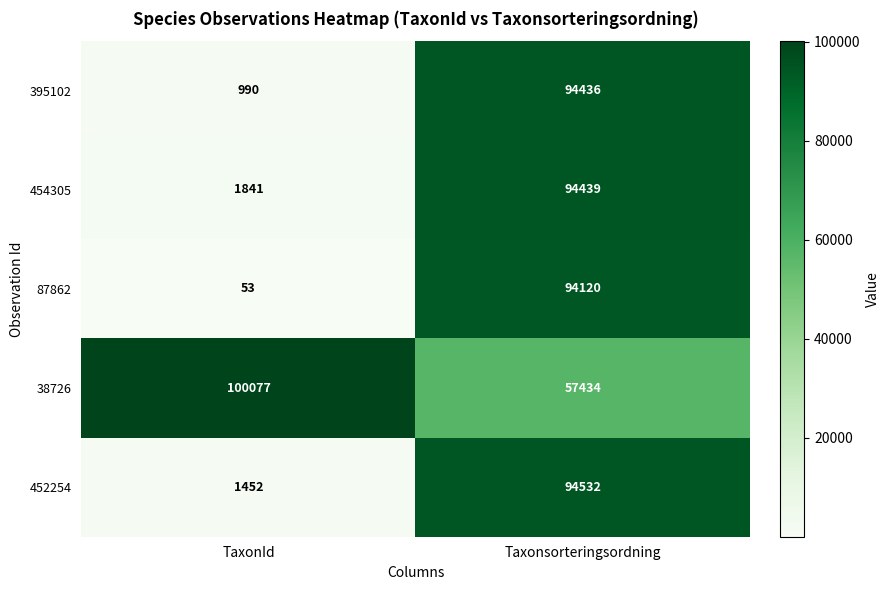

The 395102 series shows 94436 at Taxonsorteringsordning. True or false?

True